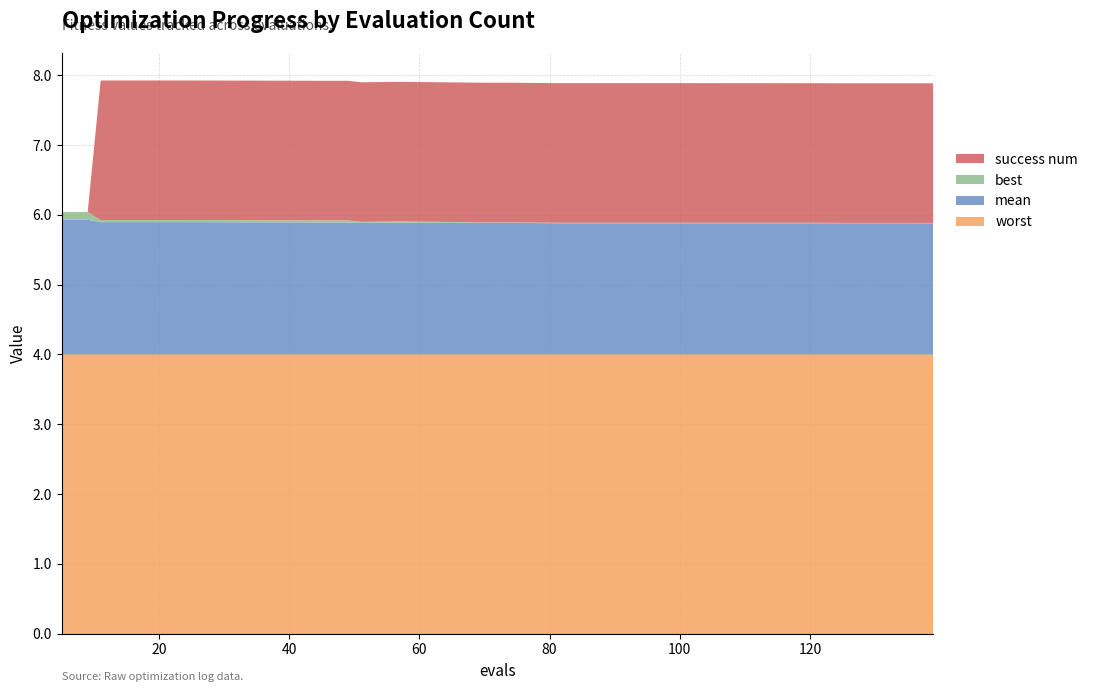

Reading left to right, what are all the values shown in this chart?

mean: 1.9	1.9	1.9	1.9	1.9	1.9	1.9	1.9	1.9	1.9	1.9	1.9	1.9	1.9	1.9	1.9	1.9	1.9	1.9	1.9
worst: 4.0	4.0	4.0	4.0	4.0	4.0	4.0	4.0	4.0	4.0	4.0	4.0	4.0	4.0	4.0	4.0	4.0	4.0	4.0	4.0
best: 0.1	0.1	0.0	0.0	0.0	0.0	0.0	0.0	0.0	0.0	0.0	0.0	0.0	0.0	0.0	0.0	0.0	0.0	0.0	0.0
success num: 0.0	0.0	2.0	2.0	2.0	2.0	2.0	2.0	2.0	2.0	2.0	2.0	2.0	2.0	2.0	2.0	2.0	2.0	2.0	2.0